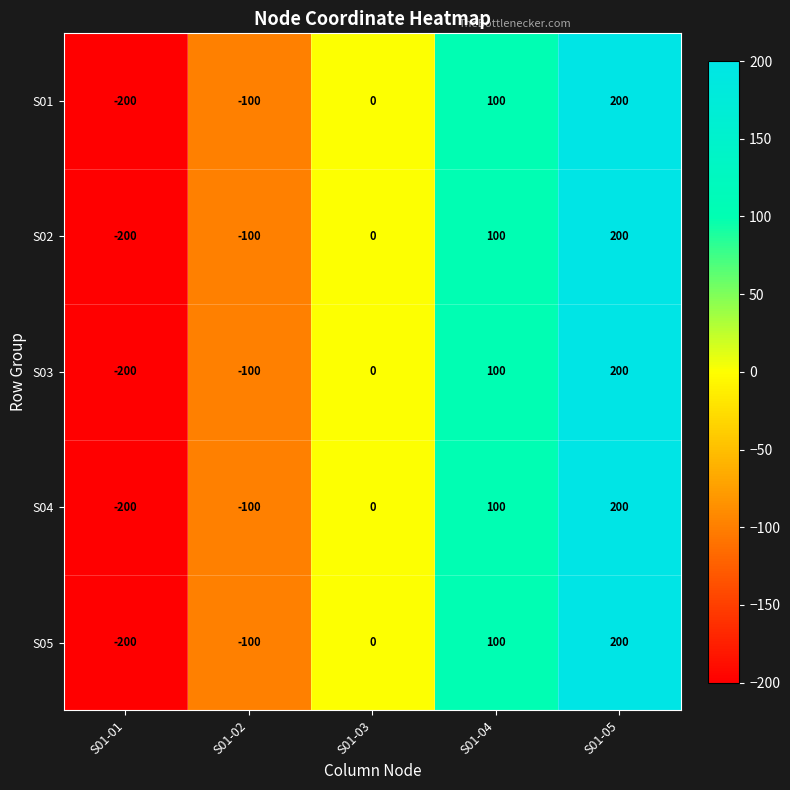

At which category is the sum across all series the highest?

S01-05